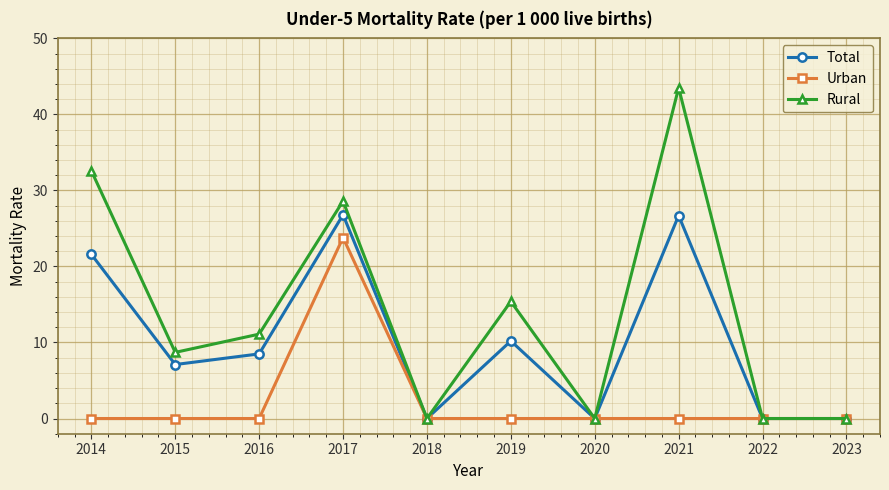

Which series changed the most between 2017 and 2023?

Rural